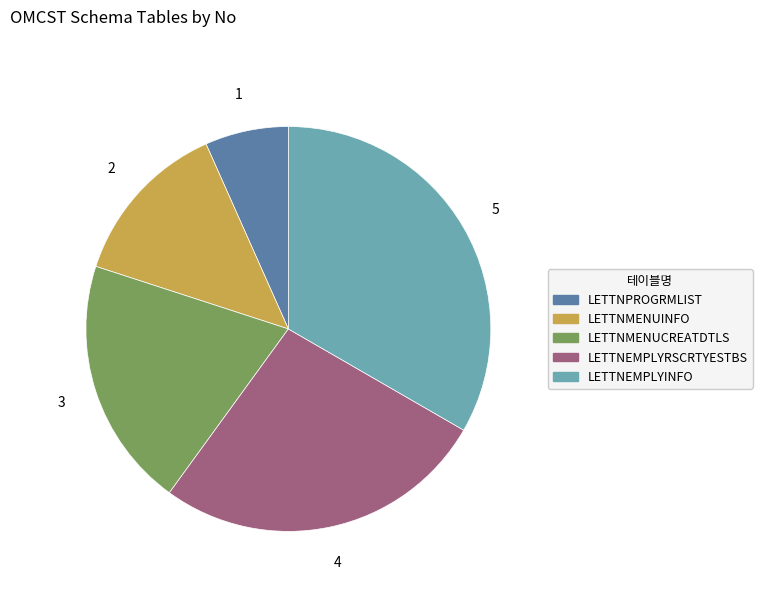

Approximately how many times larger is the value at LETTNMENUINFO compared to LETTNEMPLYINFO?

0.4